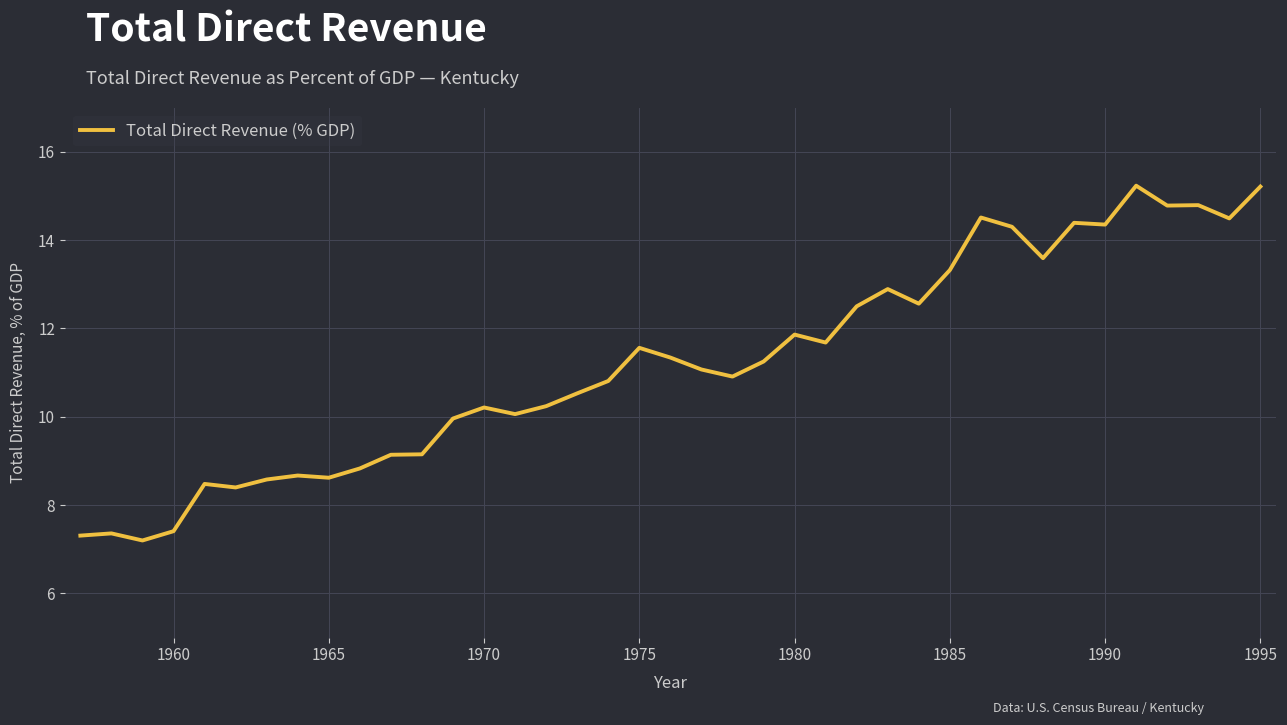

What is the greatest value displayed?

15.2